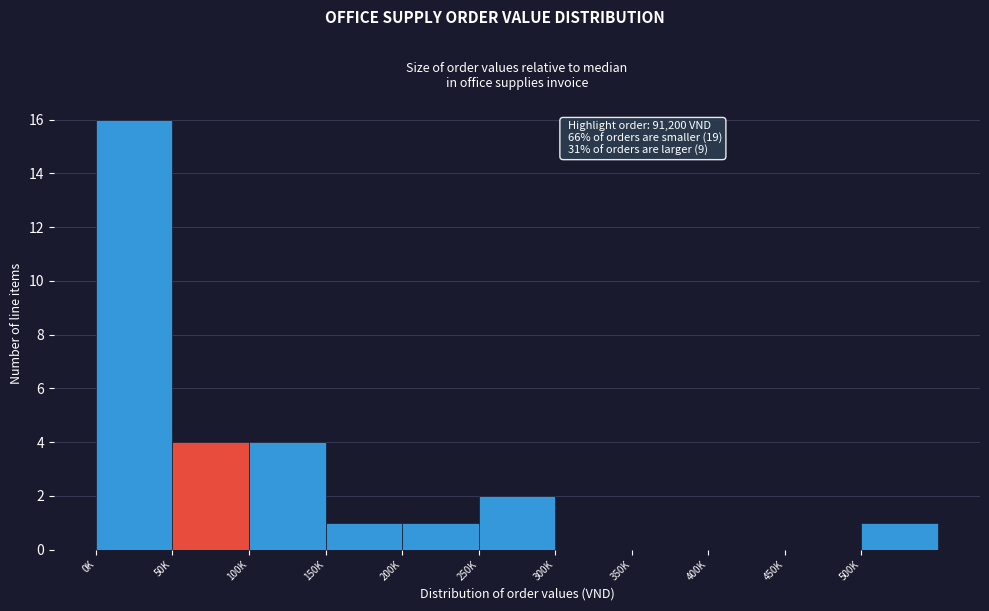

Reading right to left, extract all data points from this chart.

500K=1	450K=0	400K=0	350K=0	300K=0	250K=2	200K=1	150K=1	100K=4	50K=4	0K=16